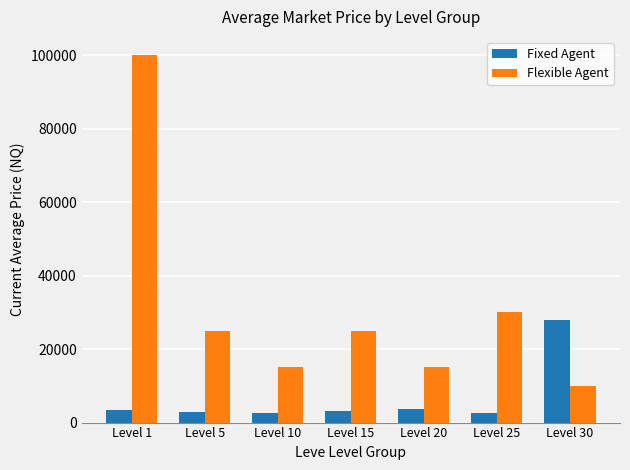

How many values in the Flexible Agent series exceed 24999?

4